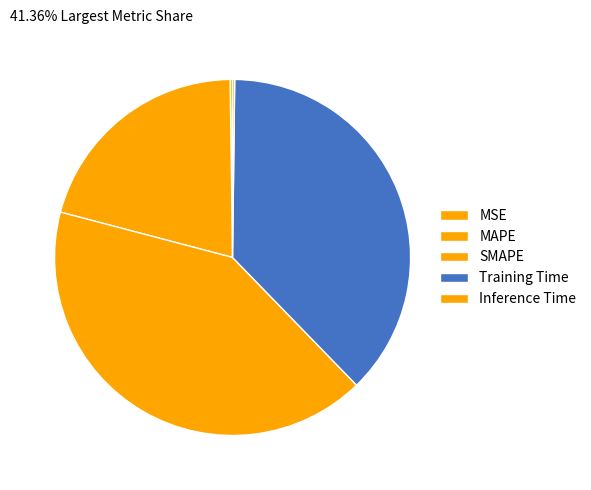

Combined, do MSE and MAPE account for over 50%?

No